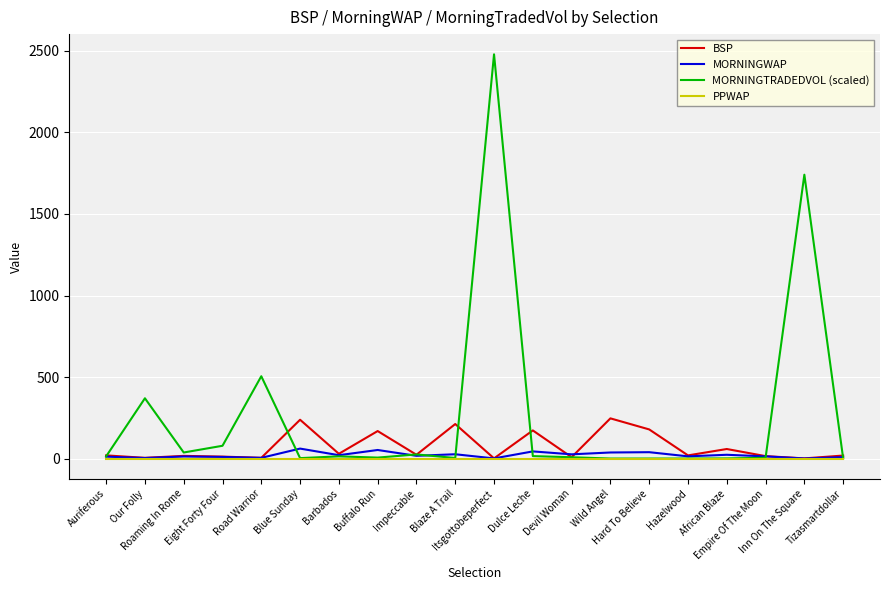

What is the total value across all series at Wild Angel?

289.1